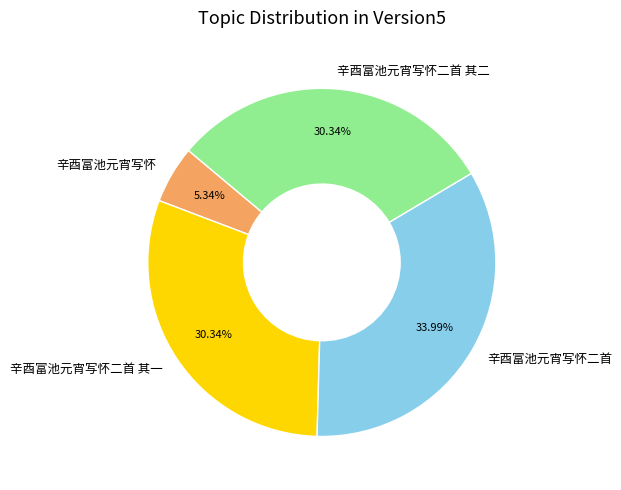

What is the smallest slice in the pie chart?

辛酉富池元宵写怀